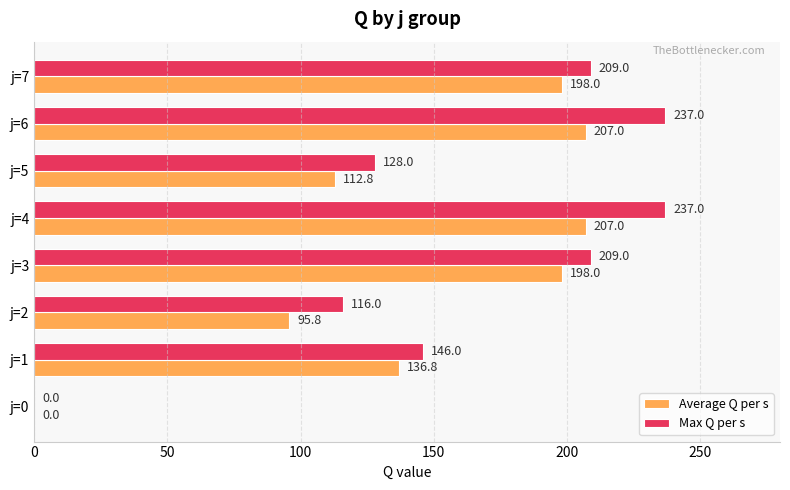

The value of Max Q per s at j=2 is 53.5. True or false?

False